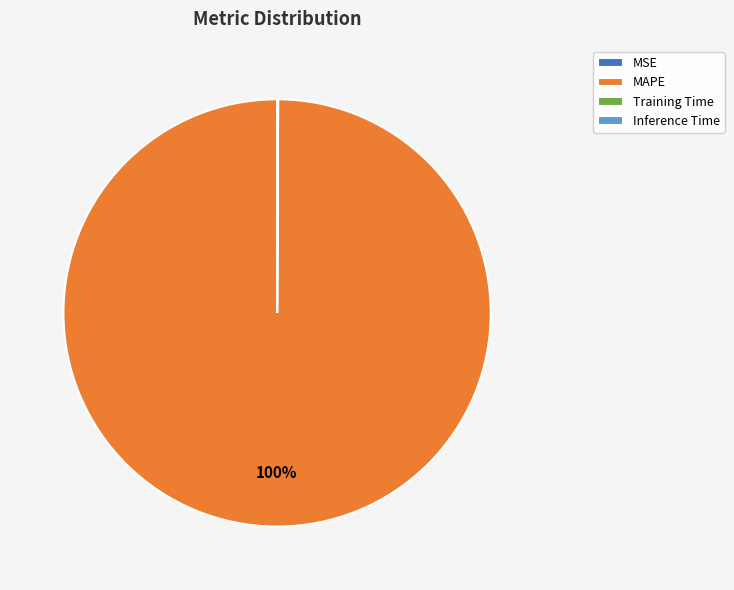

To the nearest percent, what portion does MAPE represent?

100%